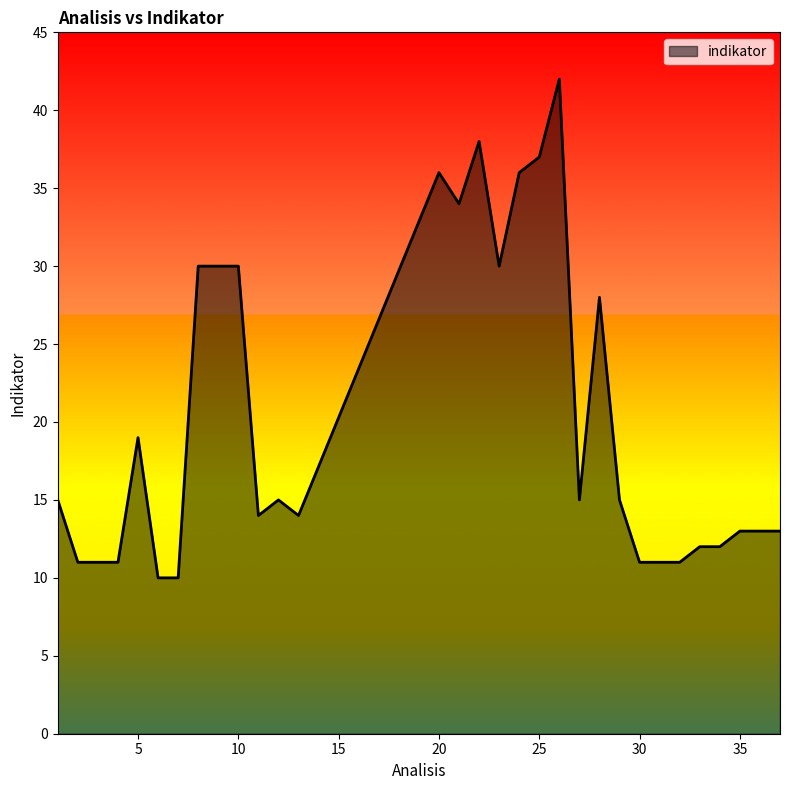

What is the maximum value shown in the chart?

42